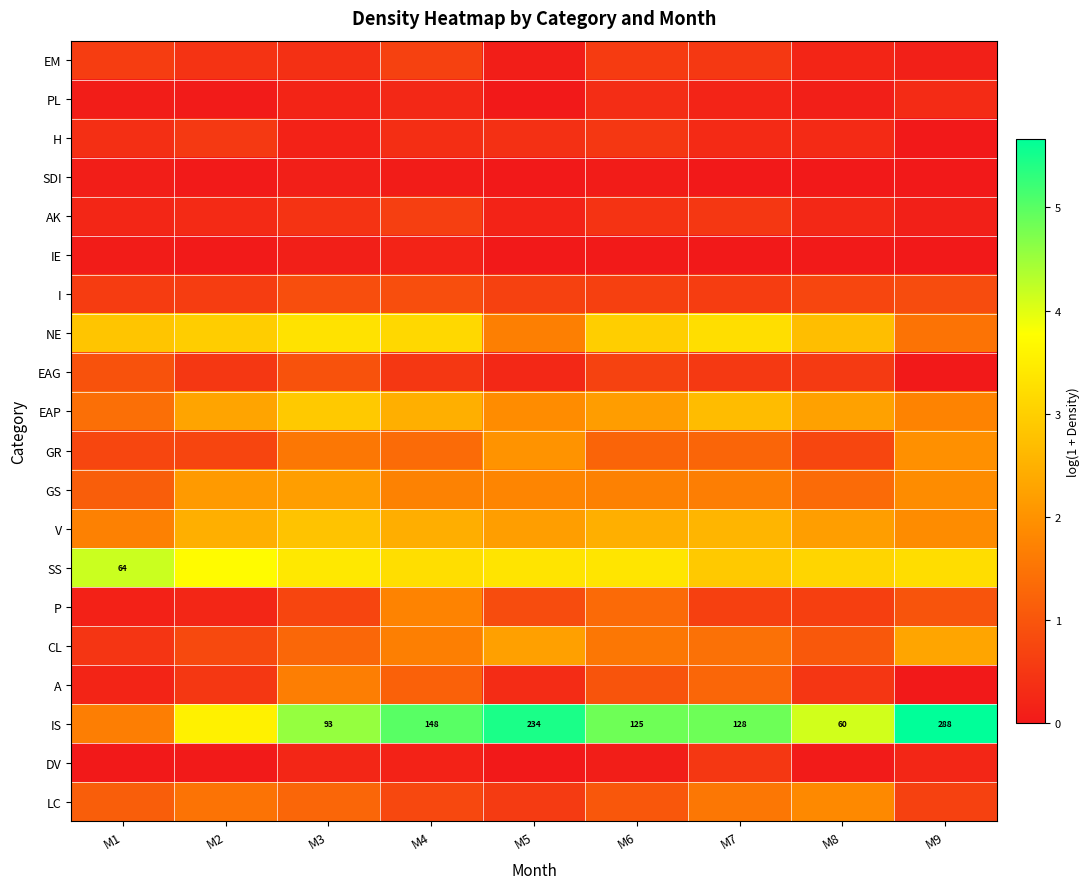

At which category does the chart reach its minimum across all series?

M5